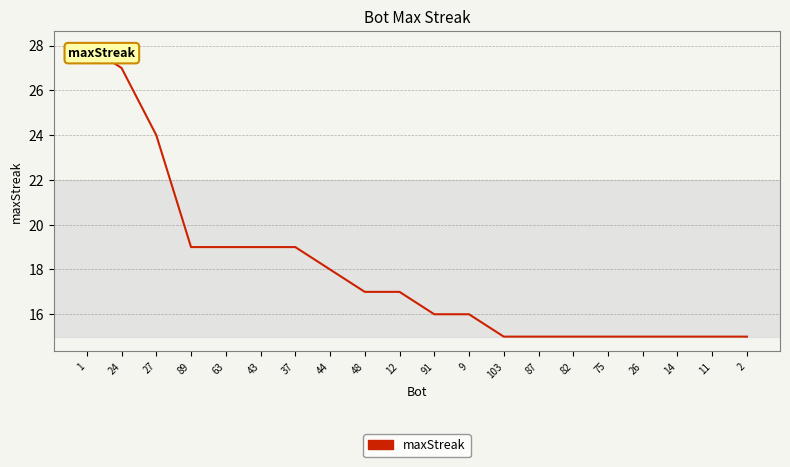

What value does the data have at 63, to the nearest 5?

20